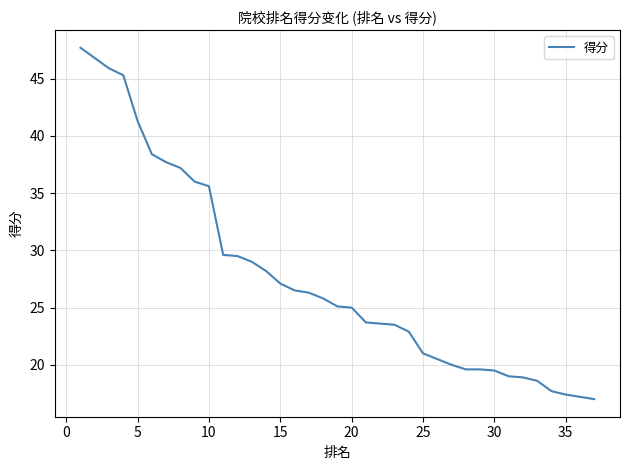

What is the maximum value shown in the chart?

47.7